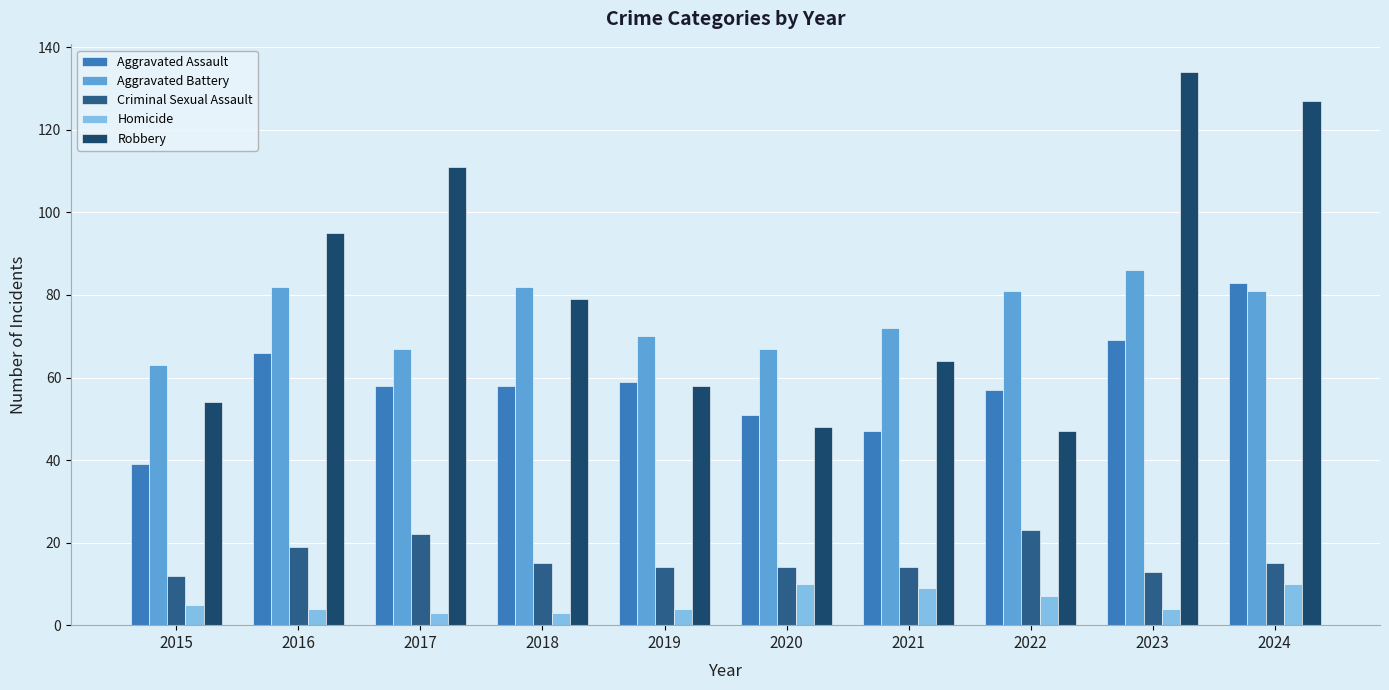

Which label corresponds to the smallest value in the chart?

2017